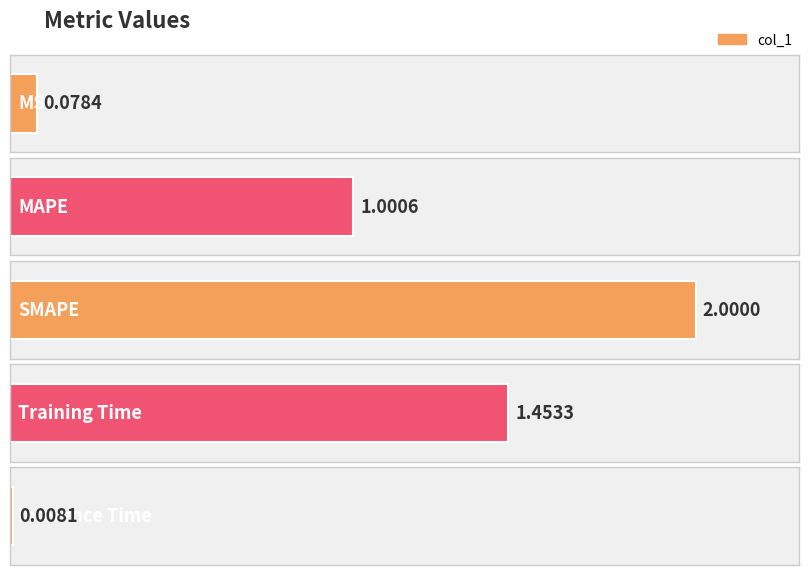

Approximately how many times larger is the value at MAPE compared to Training Time?

0.7